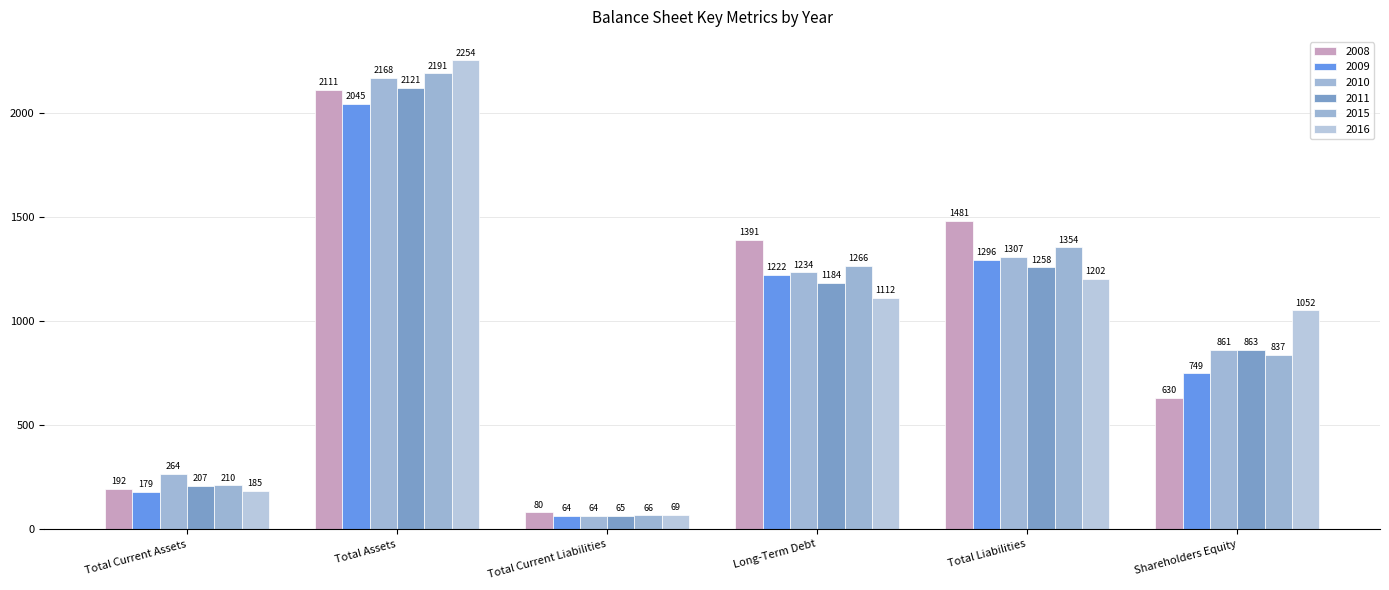

What is the minimum value for 2010?

64